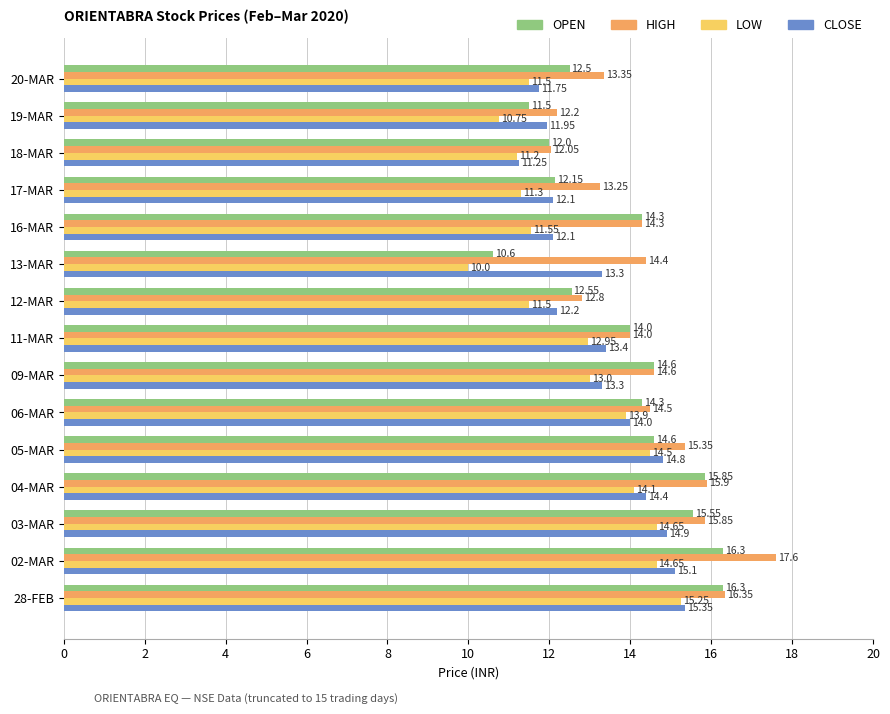

What is the difference between the OPEN values at 19-MAR and 16-MAR?

2.8